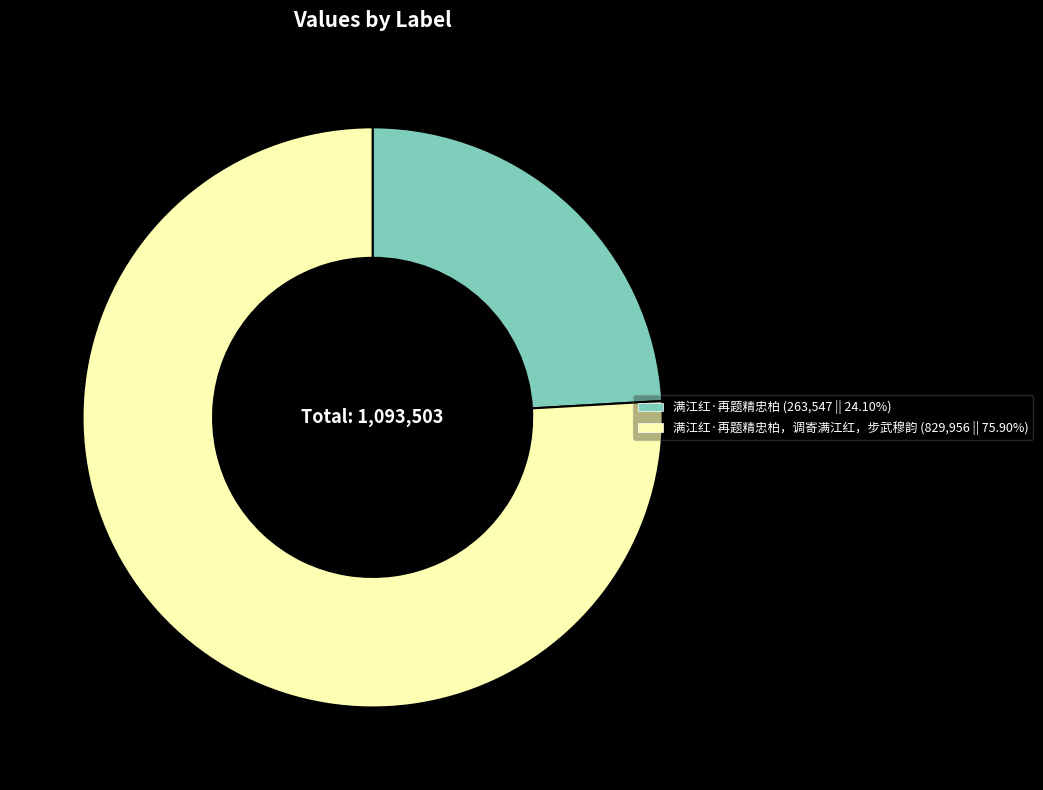

Does any single category account for the majority?

Yes